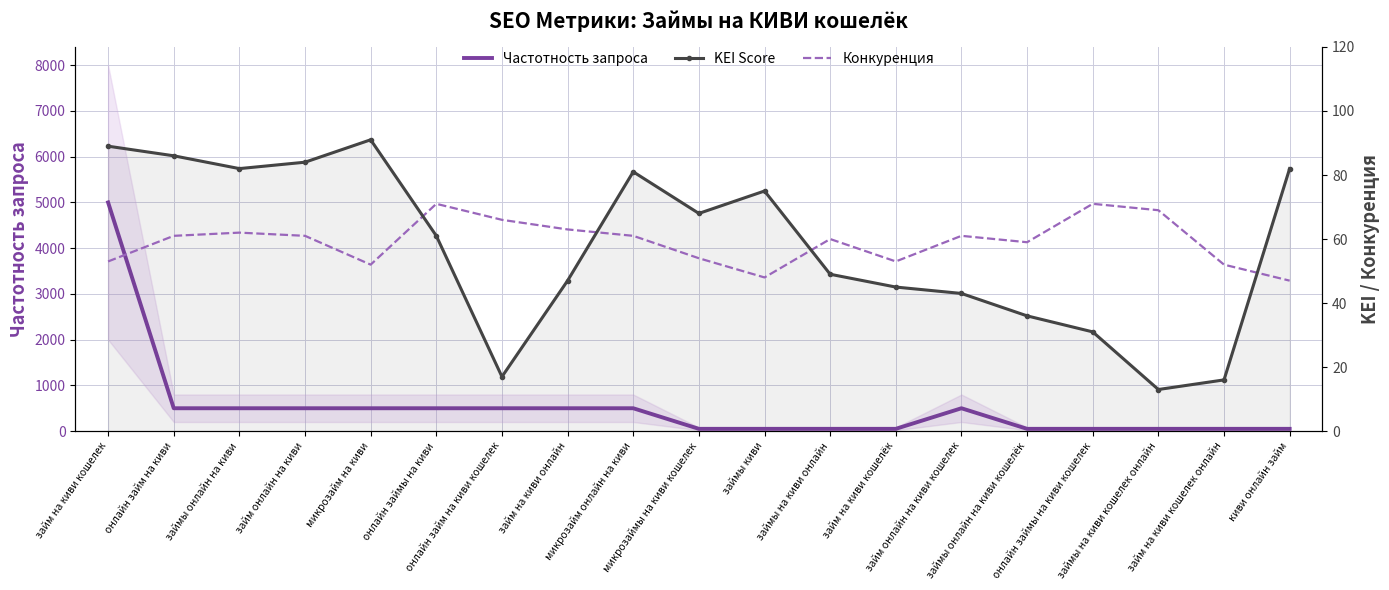

The Частотность запроса series shows 880 at займ онлайн на киви. True or false?

False